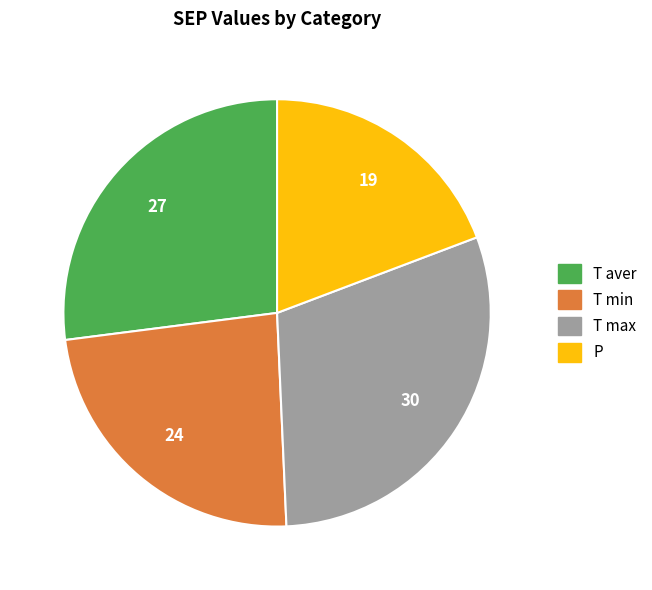

Is T min the majority of the pie?

No